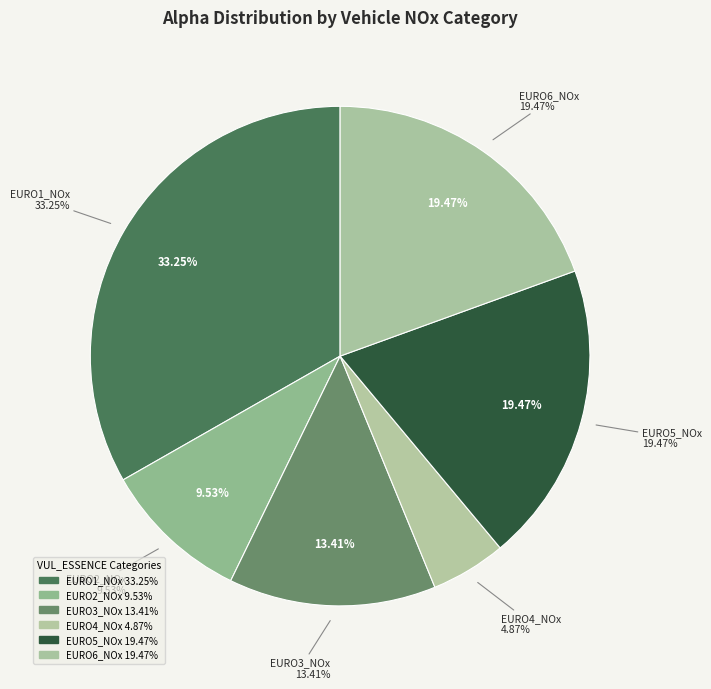

Does EURO5_NOx account for over 50% of the chart?

No